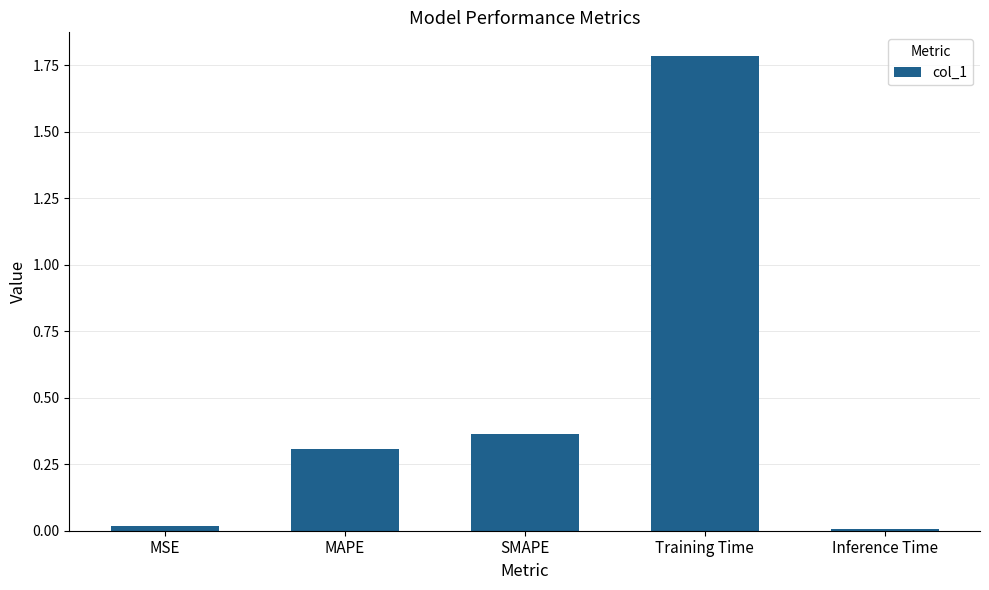

What is the average value?

0.5